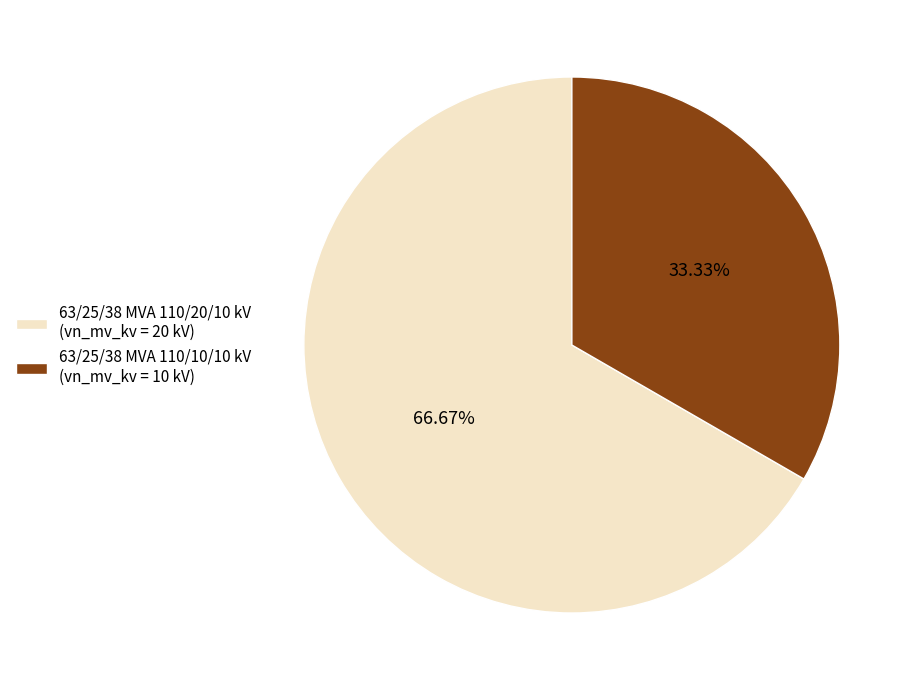

What is the ratio of the value at 63/25/38 MVA 110/20/10 kV to the value at 63/25/38 MVA 110/10/10 kV?

2.0